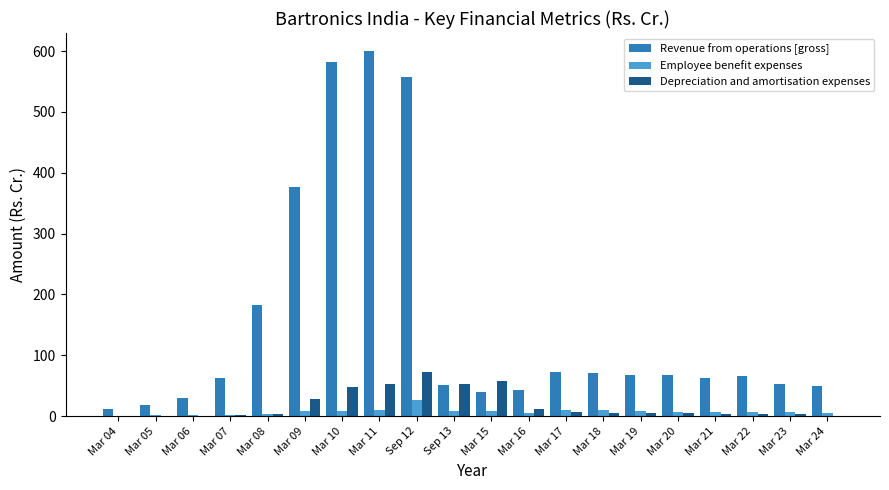

What is the sum of all Depreciation and amortisation expenses values?

363.4